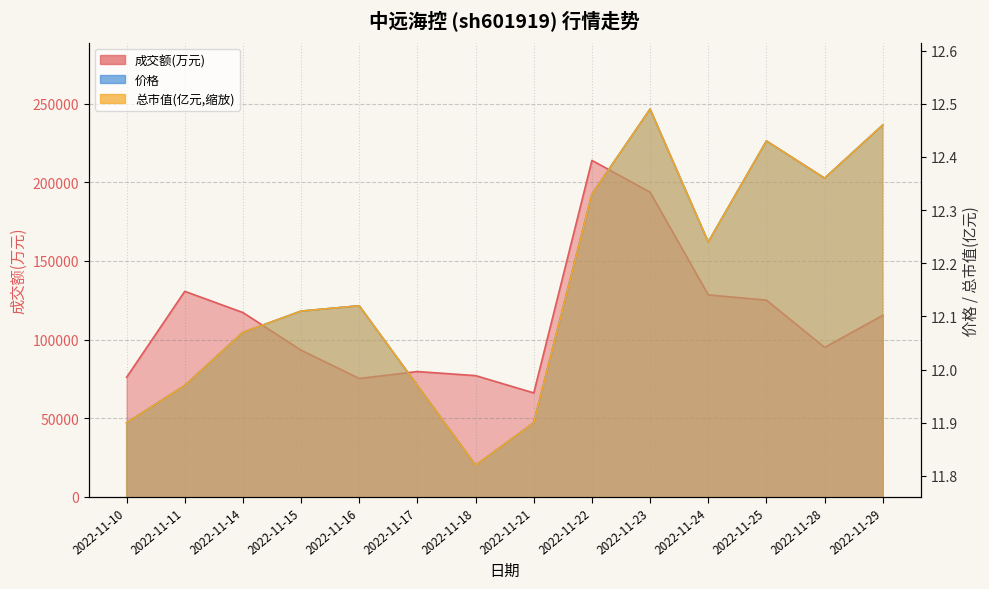

What is the value of the 成交额(万元) point at the 1st from the left?

76007.0